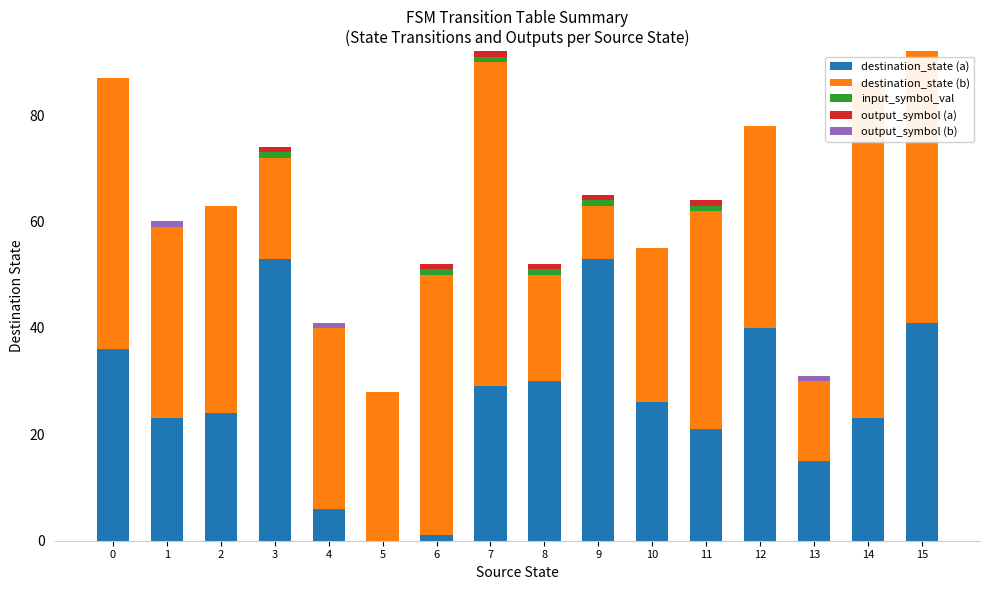

Reading right to left, what are all the values shown in this chart?

destination_state (a): 15=41	14=23	13=15	12=40	11=21	10=26	9=53	8=30	7=29	6=1	5=0	4=6	3=53	2=24	1=23	0=36
destination_state (b): 15=51	14=63	13=15	12=38	11=41	10=29	9=10	8=20	7=61	6=49	5=28	4=34	3=19	2=39	1=36	0=51
input_symbol_val: 15=0	14=0	13=0	12=0	11=1	10=0	9=1	8=1	7=1	6=1	5=0	4=0	3=1	2=0	1=0	0=0
output_symbol (a): 15=0	14=0	13=0	12=0	11=1	10=0	9=1	8=1	7=1	6=1	5=0	4=0	3=1	2=0	1=0	0=0
output_symbol (b): 15=0	14=0	13=1	12=0	11=0	10=0	9=0	8=0	7=0	6=0	5=0	4=1	3=0	2=0	1=1	0=0